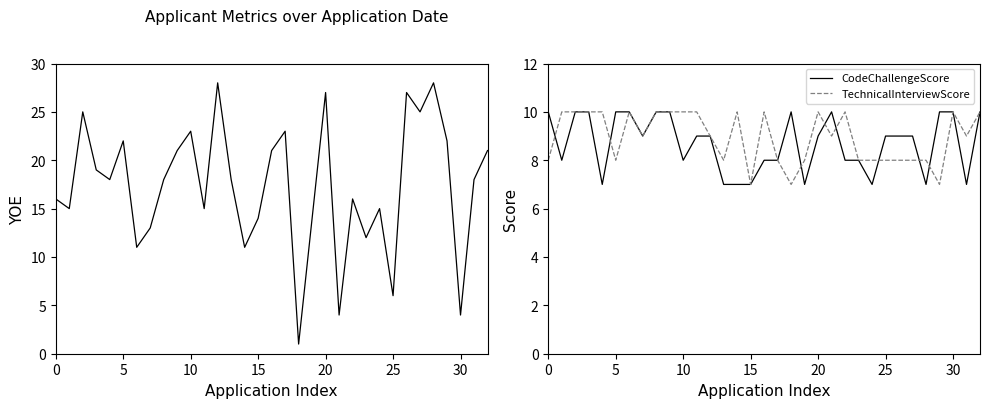

What is the minimum value for CodeChallengeScore?

7